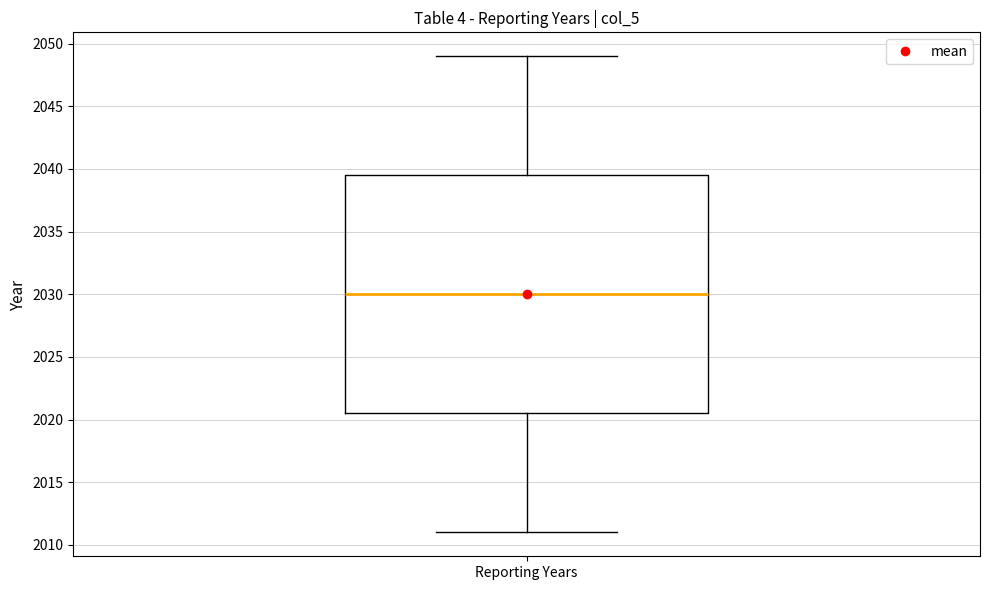

Read this box plot against the y-axis: the position of the median line, the range covered by the box, and the ends of both whiskers. The values are not printed on the chart, so give them approximately, as read against the axis.

median 2030.0, box 2020.5 to 2039.5, whiskers 2011.0 to 2049.0